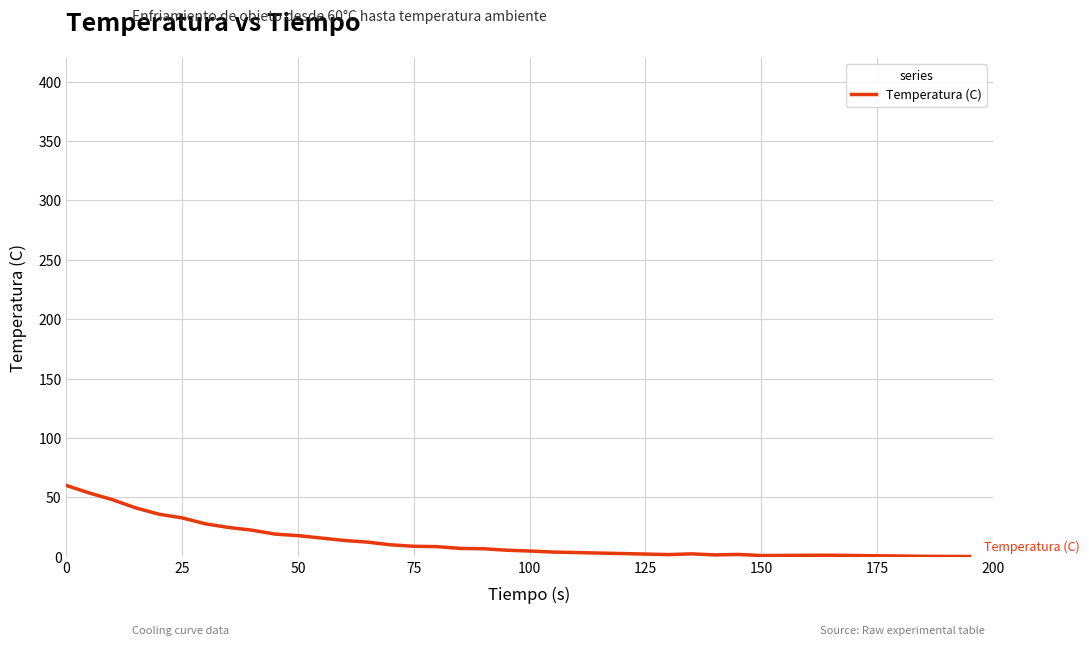

What is the maximum value shown in the chart?

60.0